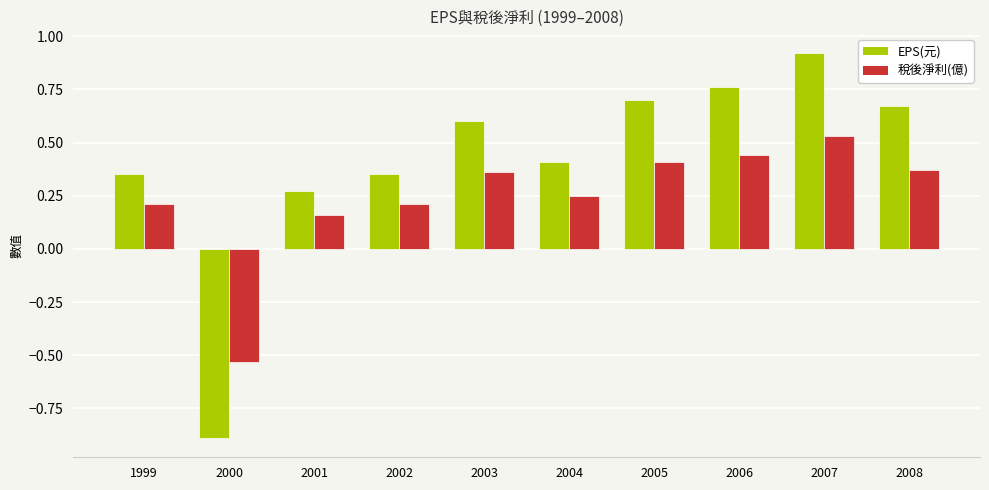

How many data points in 稅後淨利(億) are above 0?

9